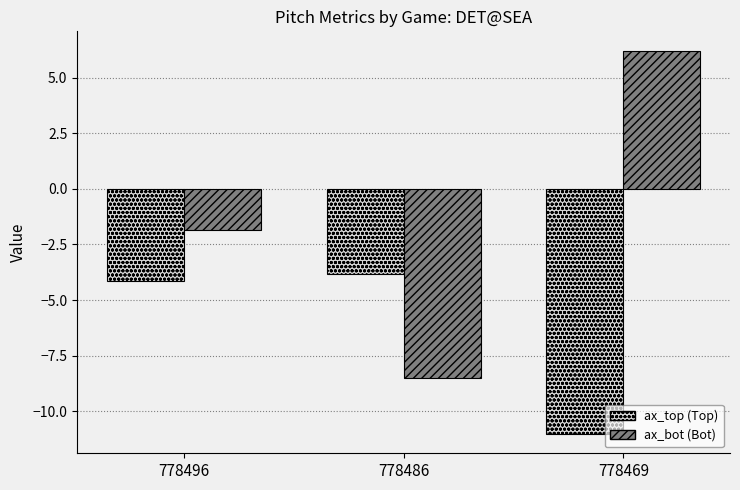

Reading left to right, extract all data points from this chart.

ax_top: 778496=-4.2	778486=-3.8	778469=-11.0
ax_bot: 778496=-1.8	778486=-8.5	778469=6.2